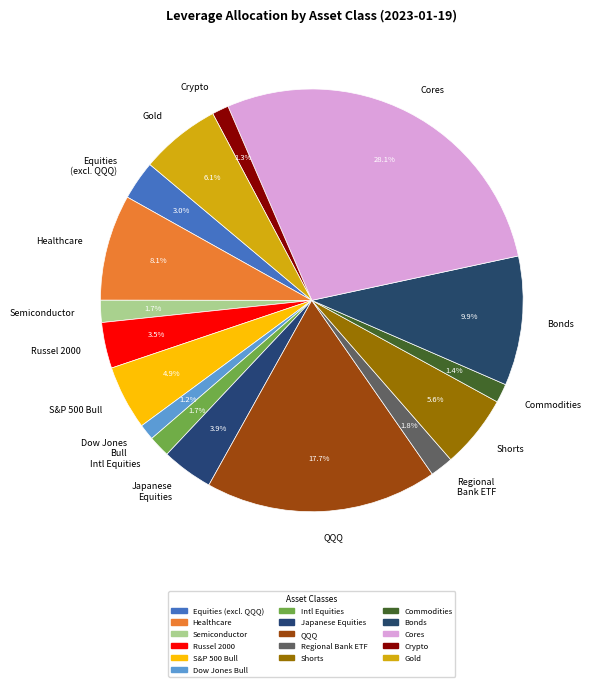

How much of the chart is everything except Japanese Equities?

96.1%